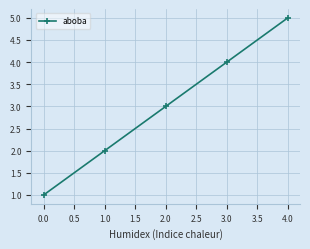

What is the sum of all values?

15